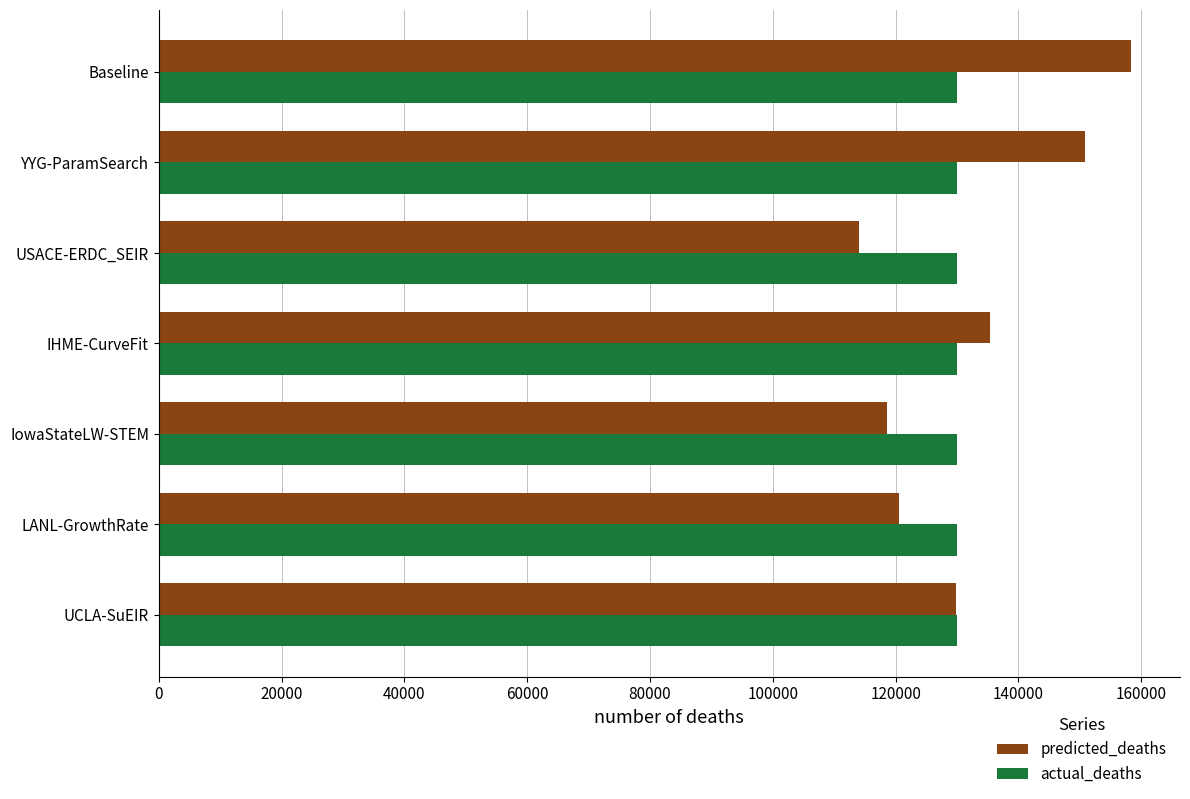

At how many categories does at least one series exceed 117332?

7